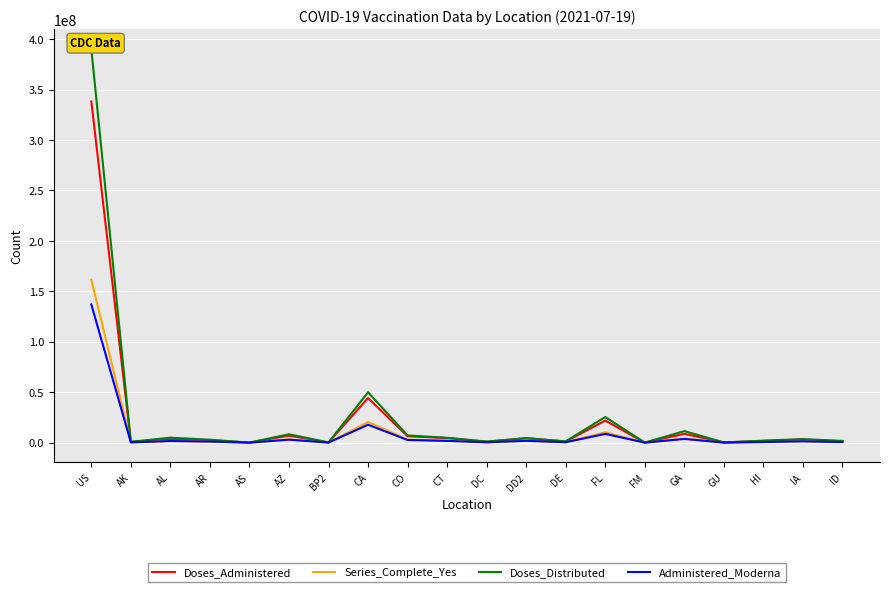

Reading left to right, extract all data points from this chart.

Doses_Administered: 338247434	690541	3468625	2334536	49447	6961423	198356	44195184	6362634	4517809	890364	4465218	1070544	21878548	54107	8726445	197333	1706421	3091522	1353987
Series_Complete_Yes: 161473715	329452	1653604	1069117	22580	3242582	98725	20465046	3083206	2223568	381465	1932546	504616	10260280	28143	4027078	95400	750697	1545445	660122
Doses_Distributed: 390174755	842985	4919470	2899360	54930	8320990	206410	49923685	7140885	4812725	1077035	4397410	1306605	25398165	78800	11405925	215770	1960680	3518515	1720650
Administered_Moderna: 136915879	287732	1601134	1078867	12143	2943554	81907	17747748	2629457	1732974	349961	1799207	426143	8658888	47565	3672522	71473	594894	1301855	578469